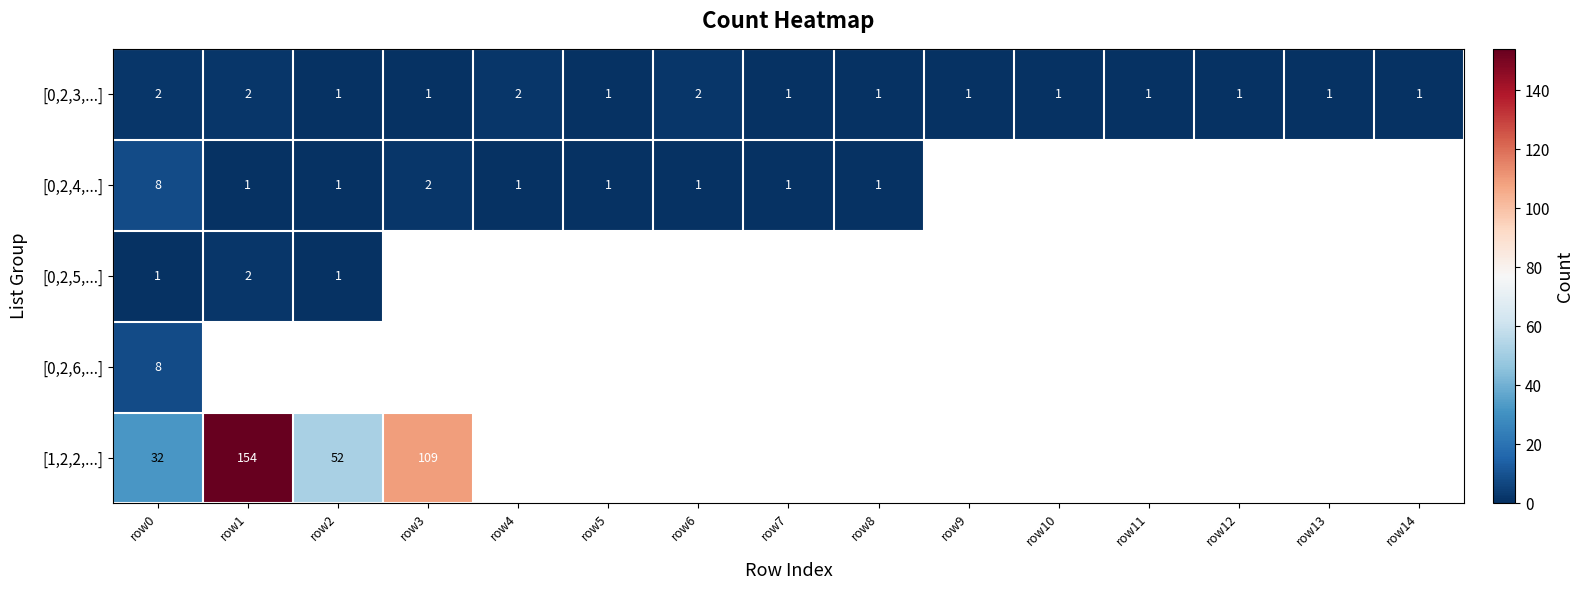

True or false: [0,2,3,...] has a value of 2 at row9.

False